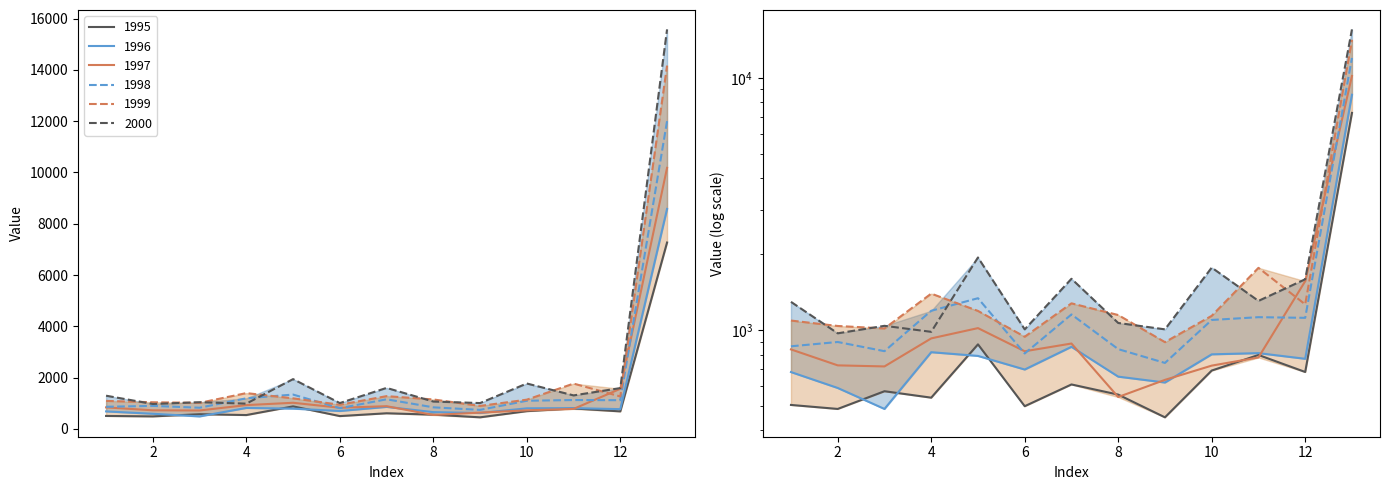

What is the sum of all 1998 values?

24000.6